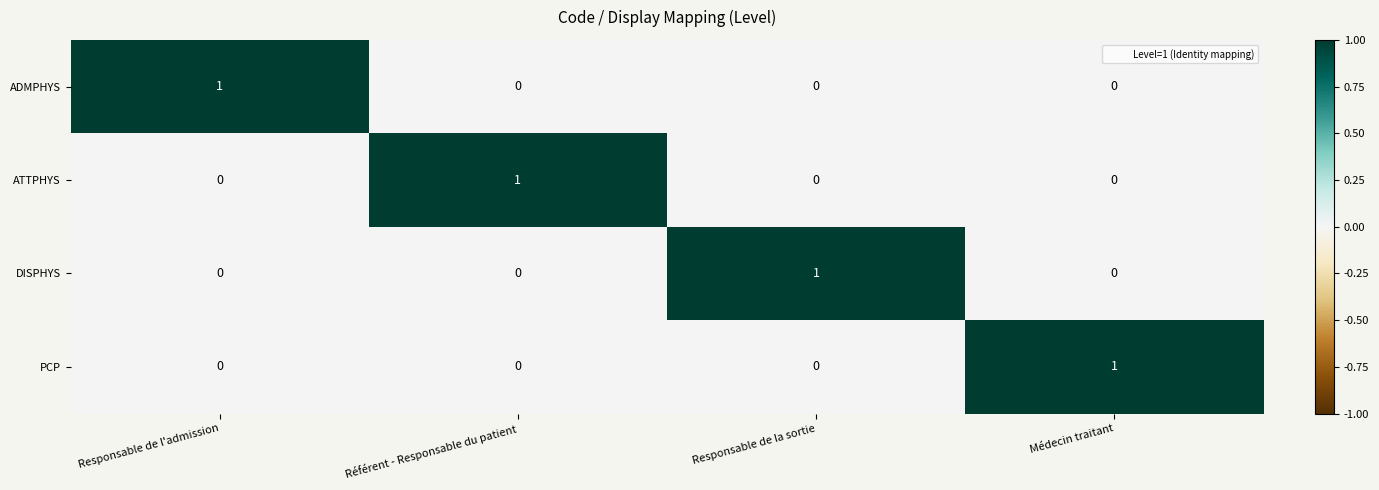

How many ADMPHYS values are between 0 and 1?

4